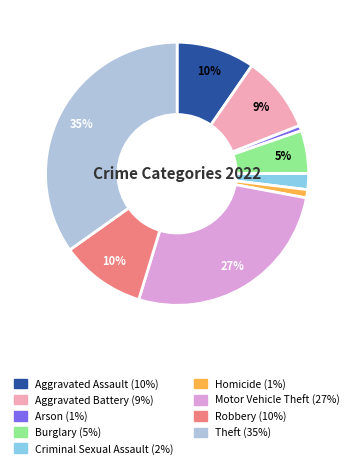

What percentage is the Motor Vehicle Theft slice, to the nearest percent?

27%